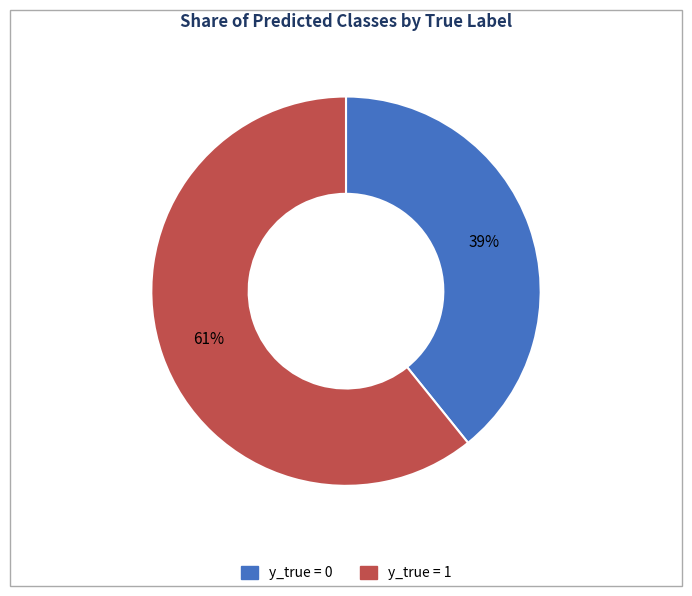

To the nearest percent, what portion does y_true = 1 represent?

61%